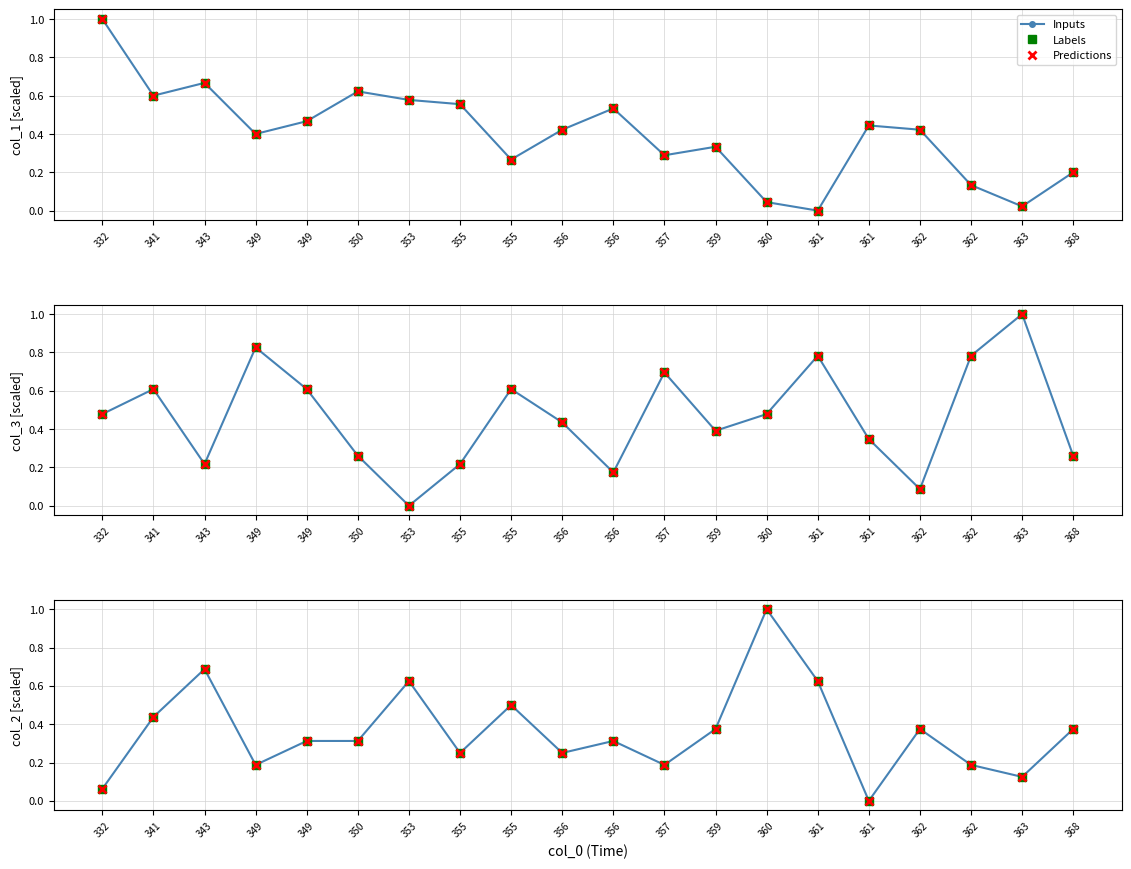

Read the Predictions value at 343.

0.7